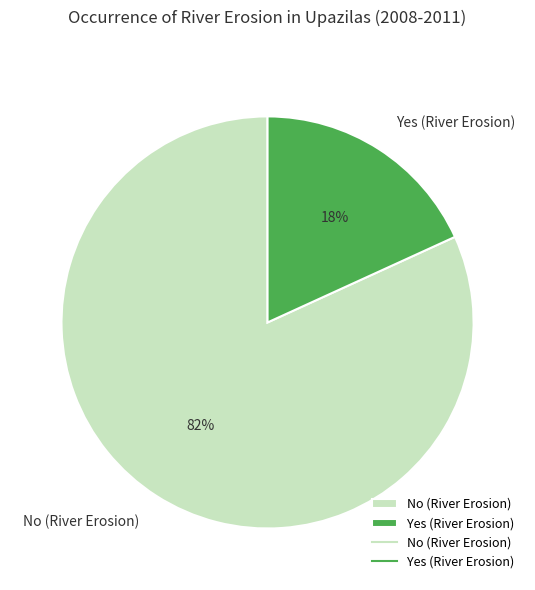

Between Yes (River Erosion) and No (River Erosion), which is larger?

No (River Erosion)